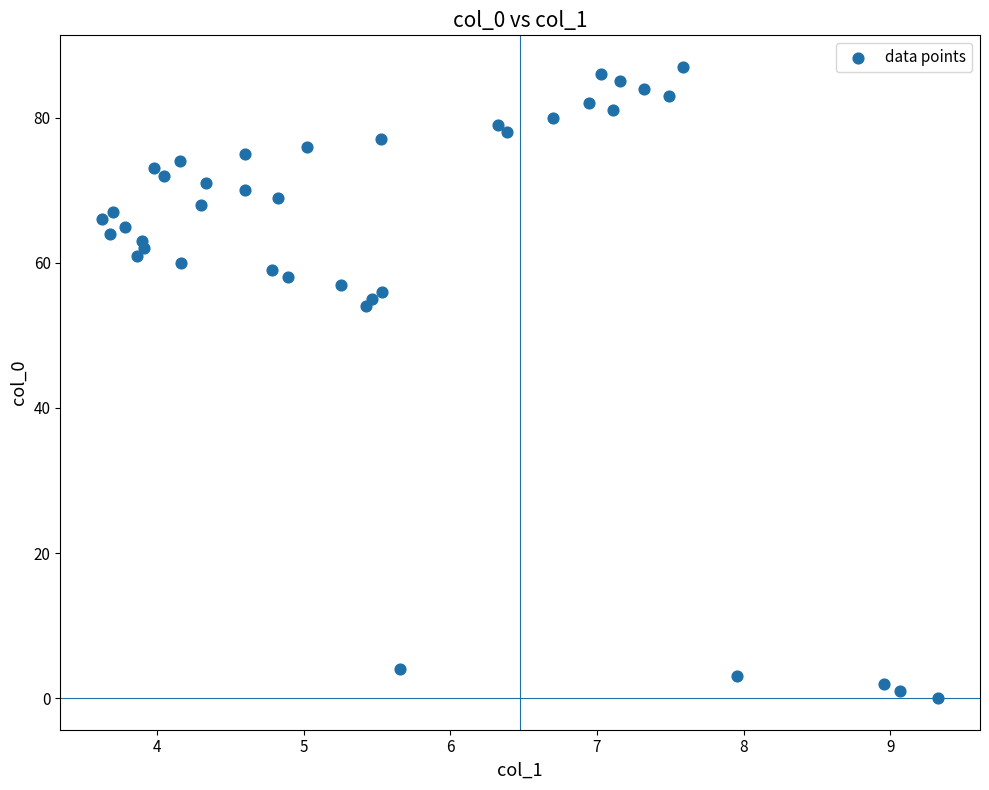

What Y value in the scatter plot is closest to 43?

54